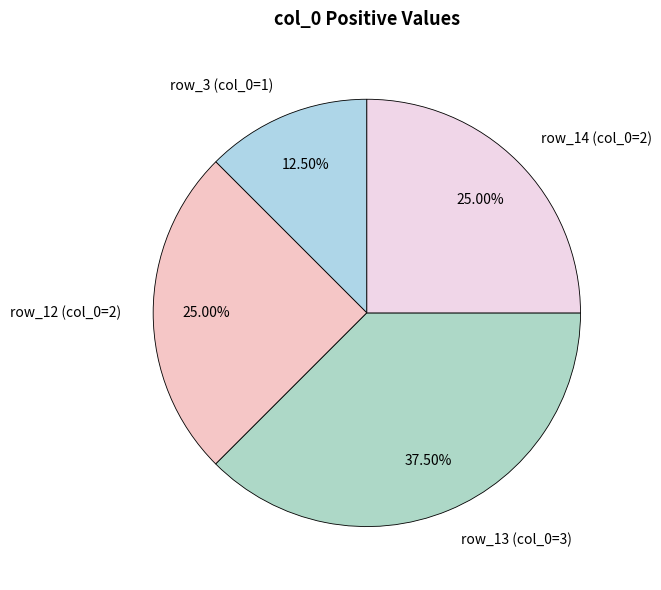

What is the ratio of the value at row_12 (col_0=2) to the value at row_14 (col_0=2)?

1.0